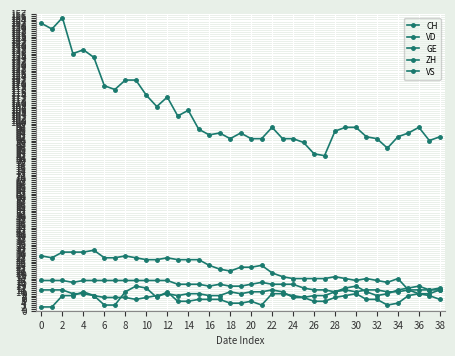

How many distinct data groups are displayed?

5